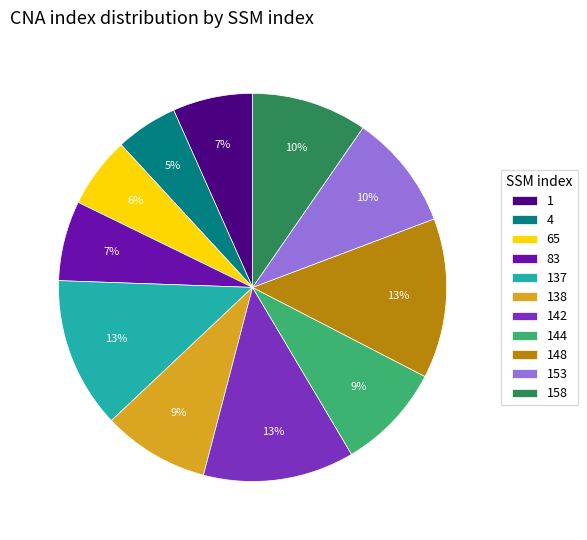

Is the sum of 138 and 137 greater than half?

No